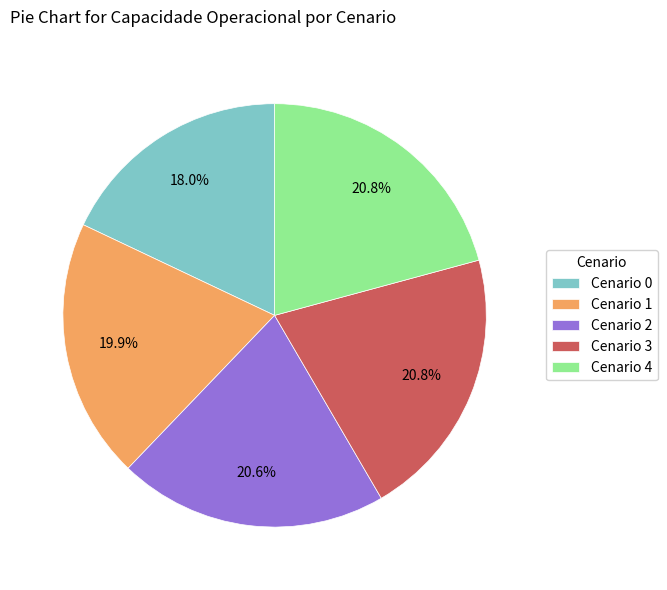

Is there a majority slice in this chart?

No